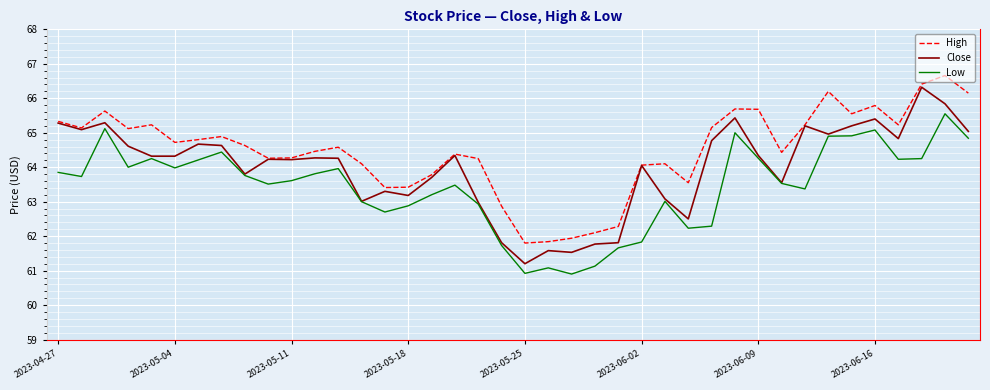

In Low, how many points are lower than both neighbors (excluding endpoints)?

10